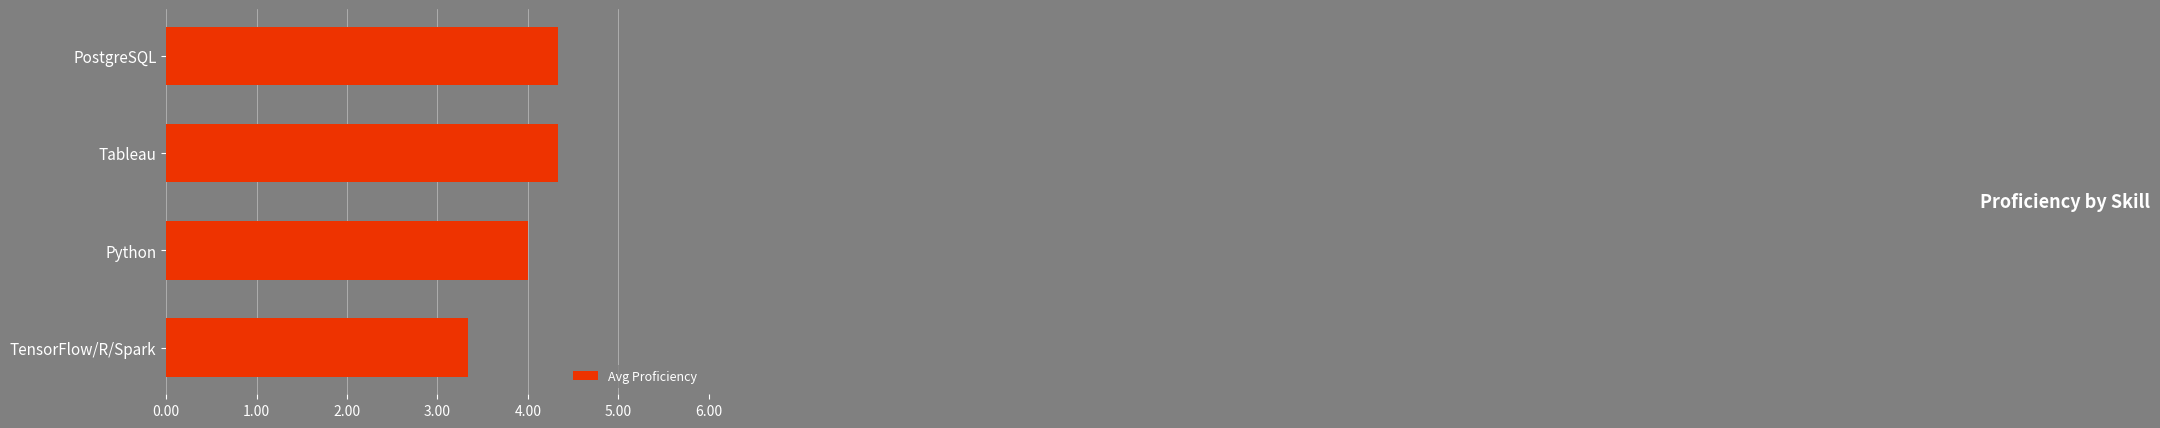

The chart shows a value of 1.4 at TensorFlow/R/Spark. True or false?

False